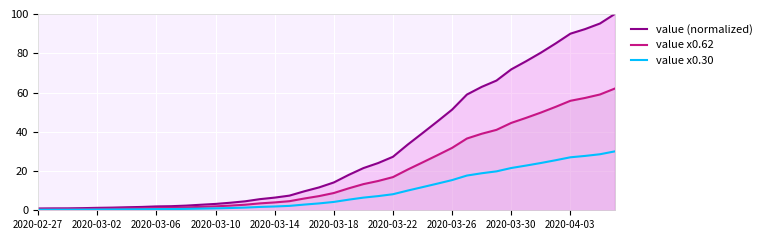

Rank the series at 2020-03-30 from lowest to highest value.

value x0.30, value x0.62, value (normalized)